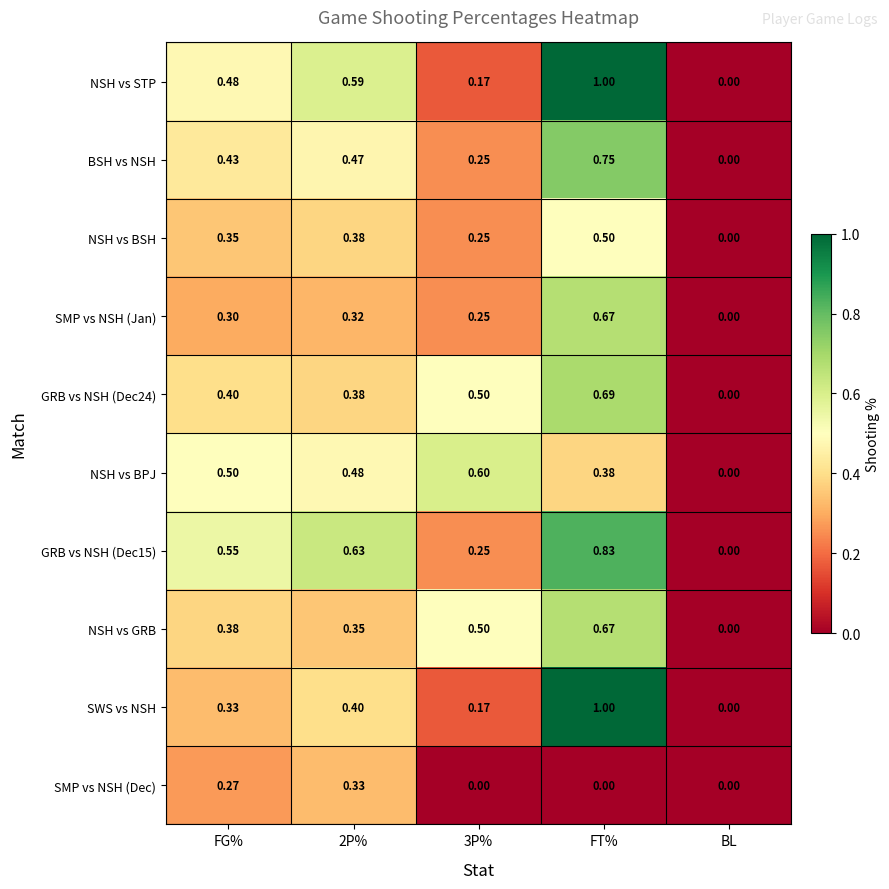

Which category has the lowest value in the SMP vs NSH (Jan) series?

BL